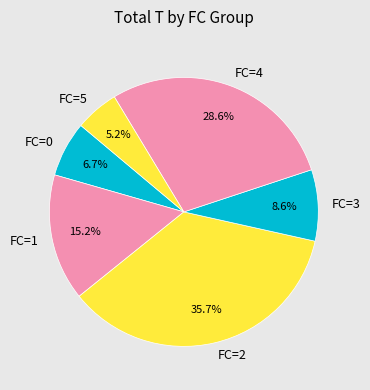

What is the largest slice in the pie chart?

FC=2